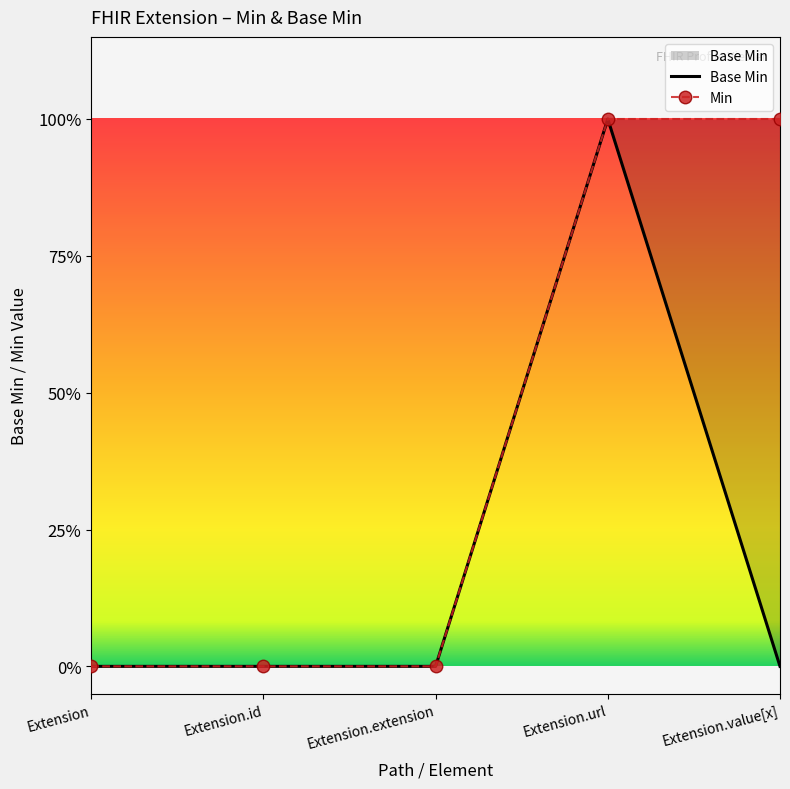

Reading left to right, transcribe all the data shown in this chart.

Extension=0	Extension.id=0	Extension.extension=0	Extension.url=1	Extension.value[x]=0